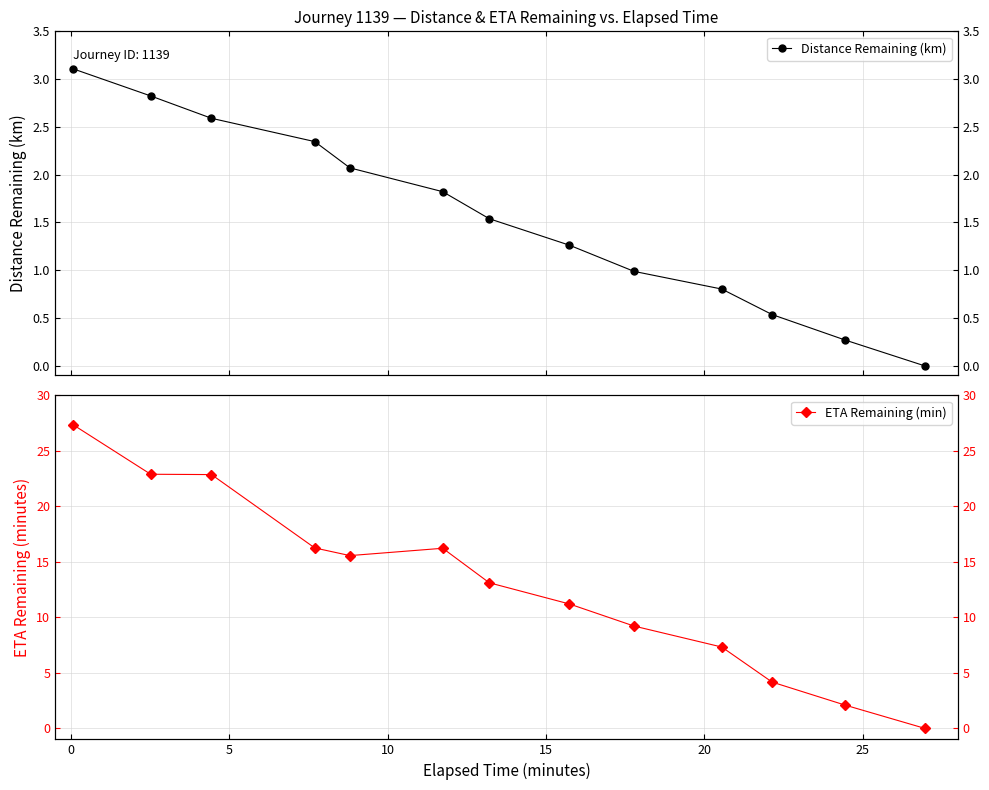

Is this an area chart (filled region under the line)?

No